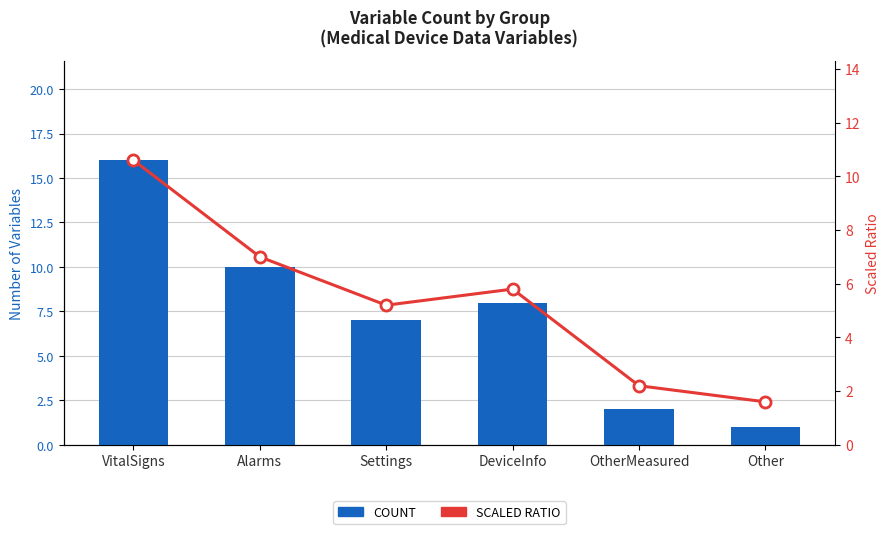

What is the label of the 4th bar from the left?

DeviceInfo